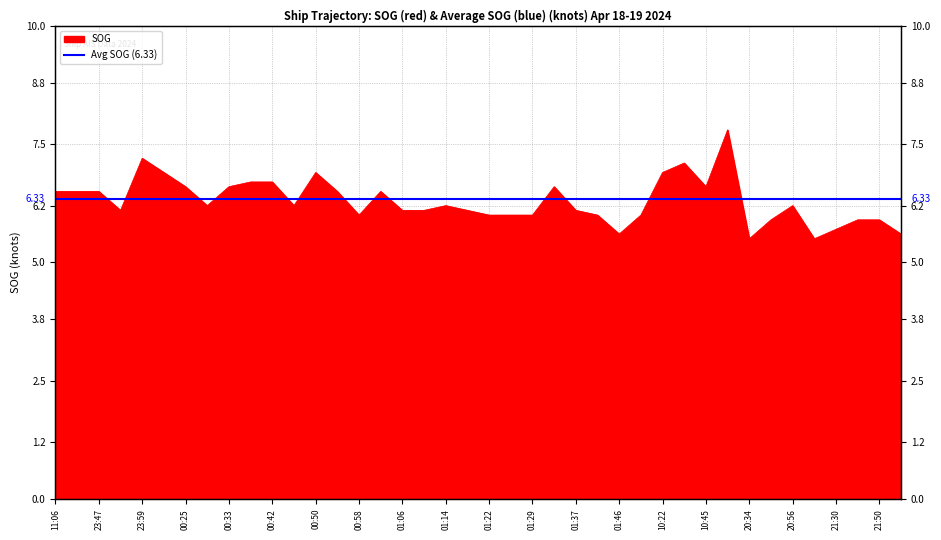

The chart shows a value of 5.5 at 2024-04-19 21:10. True or false?

True